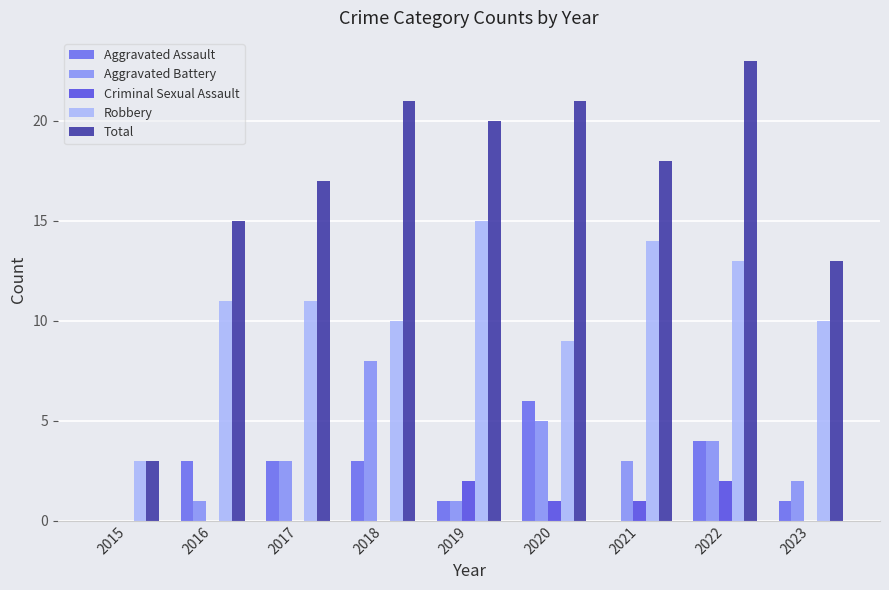

Are the bars horizontal?

No